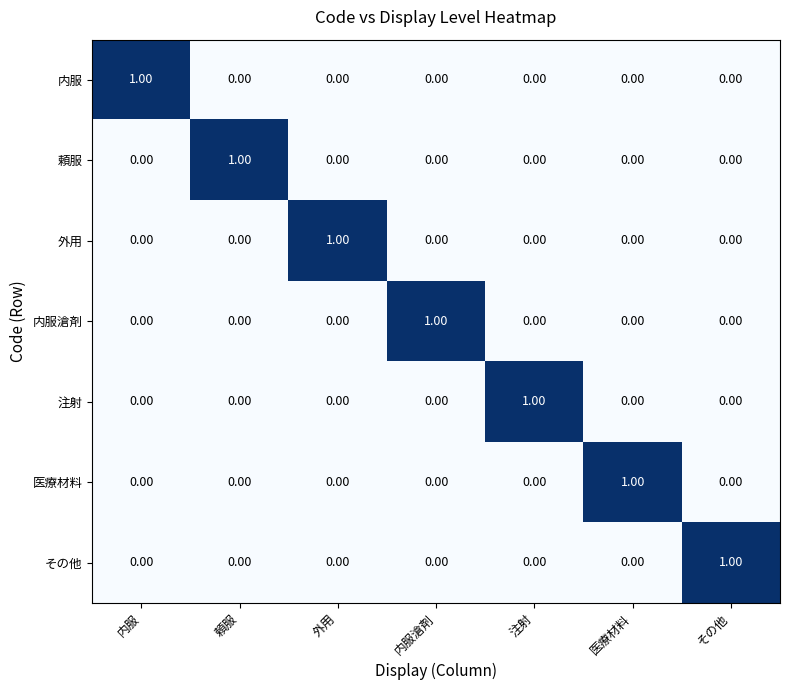

At which label does 内服 reach its peak?

内服